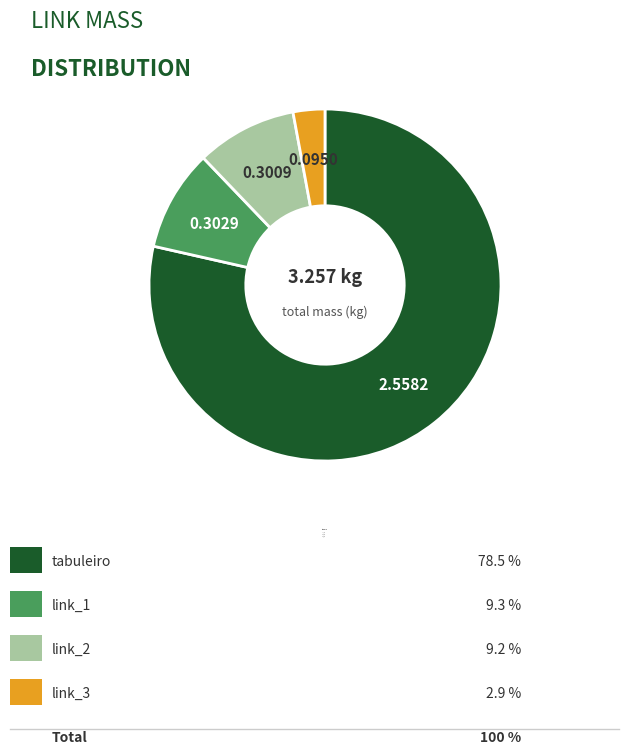

Combined, do link_1 and link_3 account for over 50%?

No